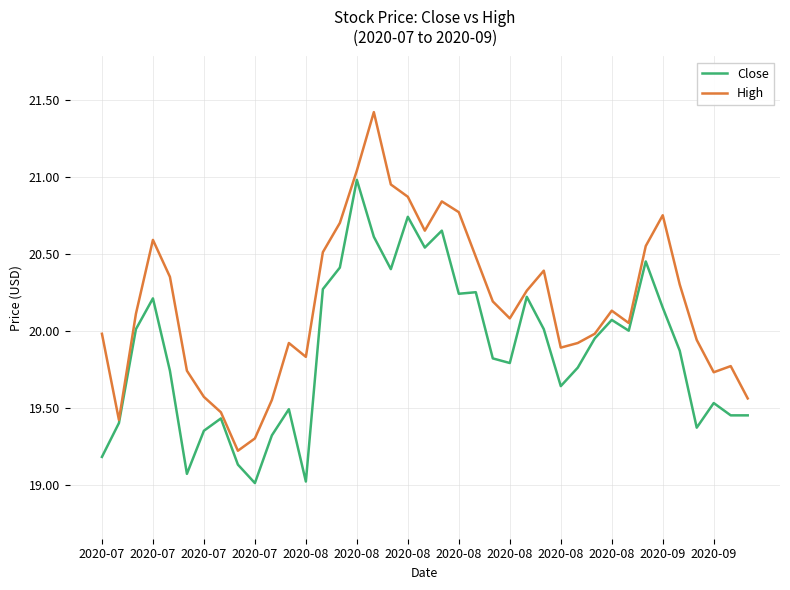

Rank the series by their maximum value, from lowest to highest.

Close, High